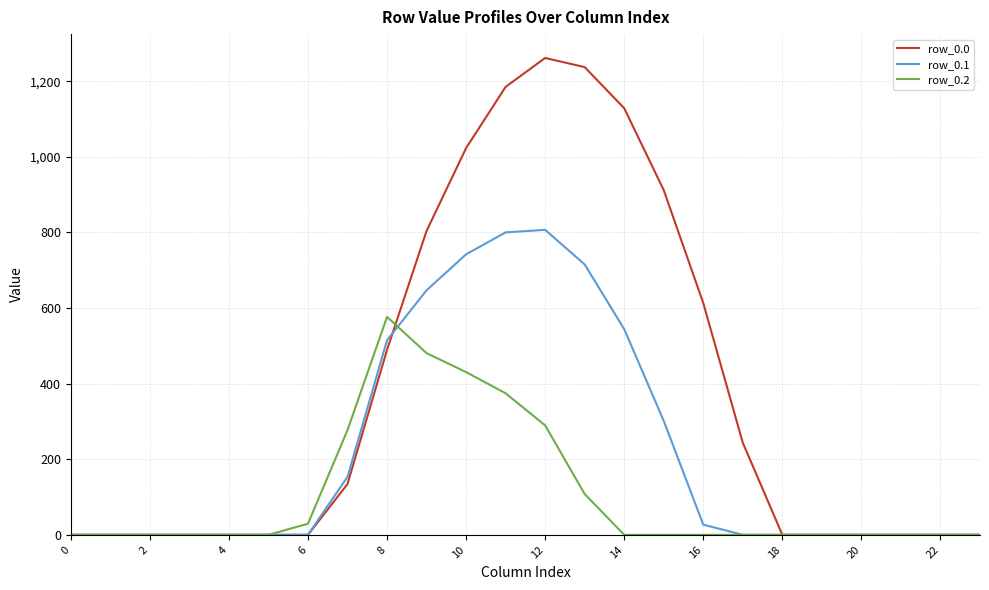

List the series in order of their overall mean, highest first.

row_0.0, row_0.1, row_0.2